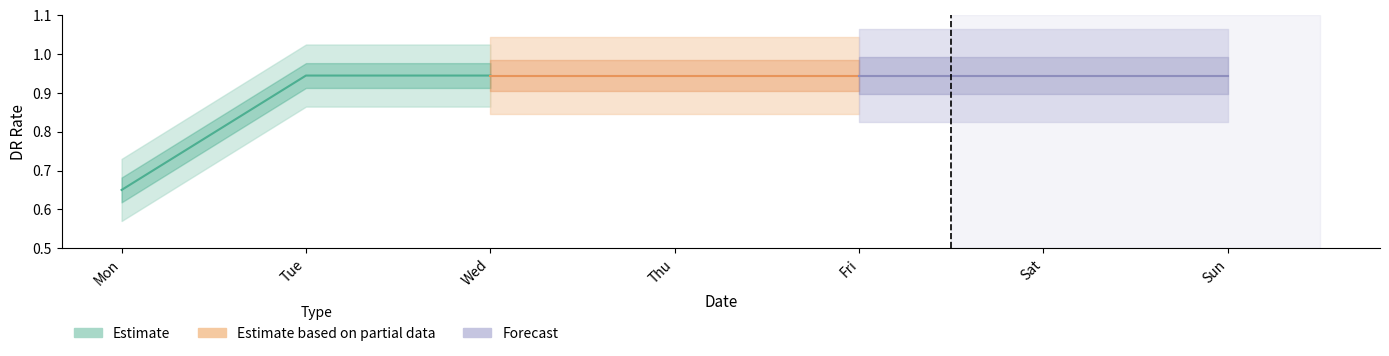

How many lines are shown in the chart?

3